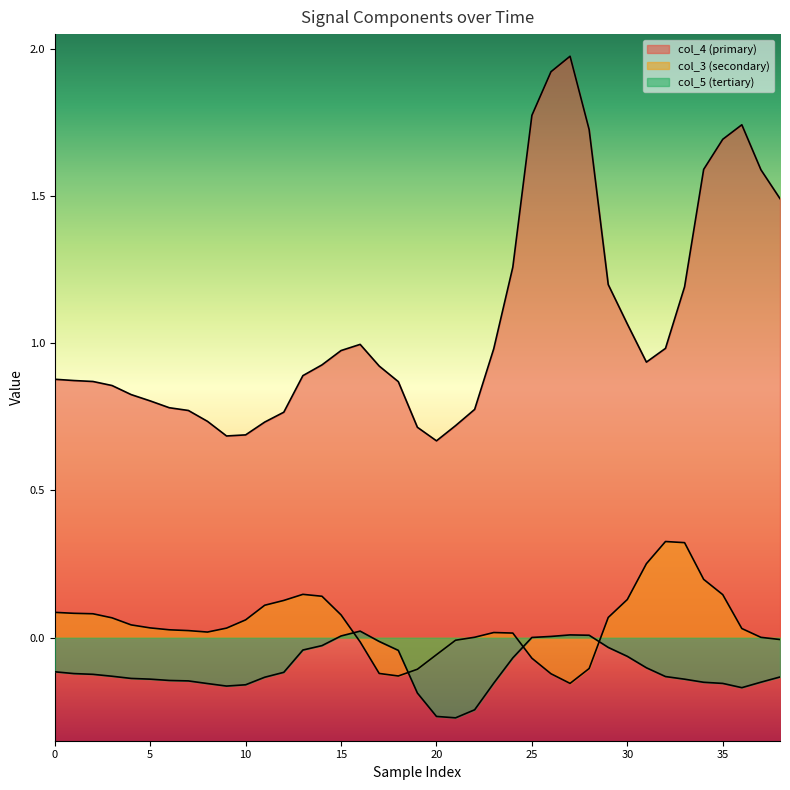

True or false: col_4 and col_5 intersect in this chart.

False